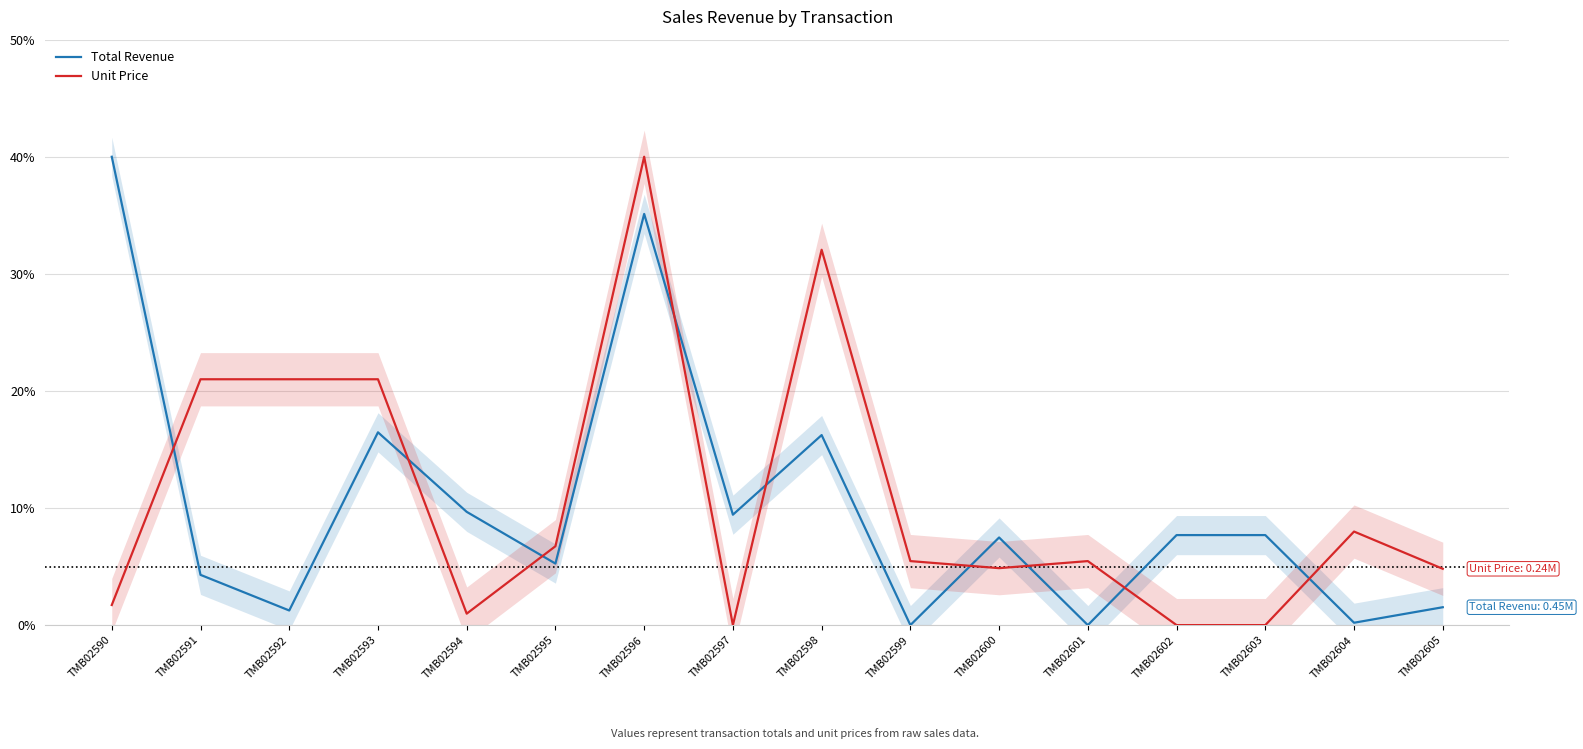

What are all the series names shown in the legend?

Total Revenue, Unit Price